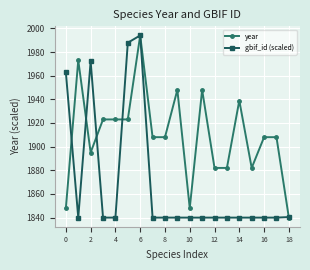

What is the sum of all year values?

36280.0